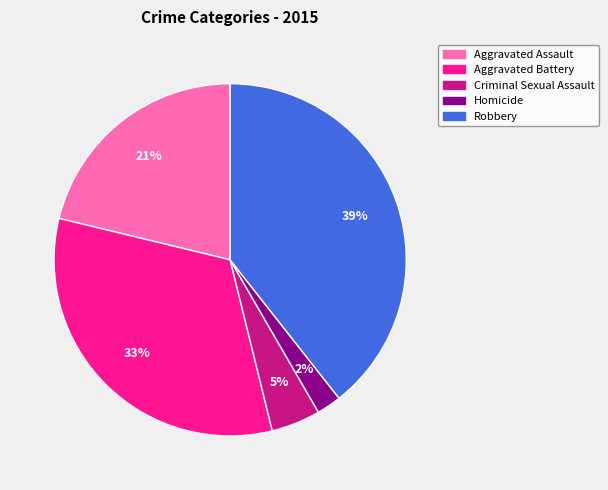

What is the ratio of the value at Aggravated Assault to the value at Robbery?

0.5